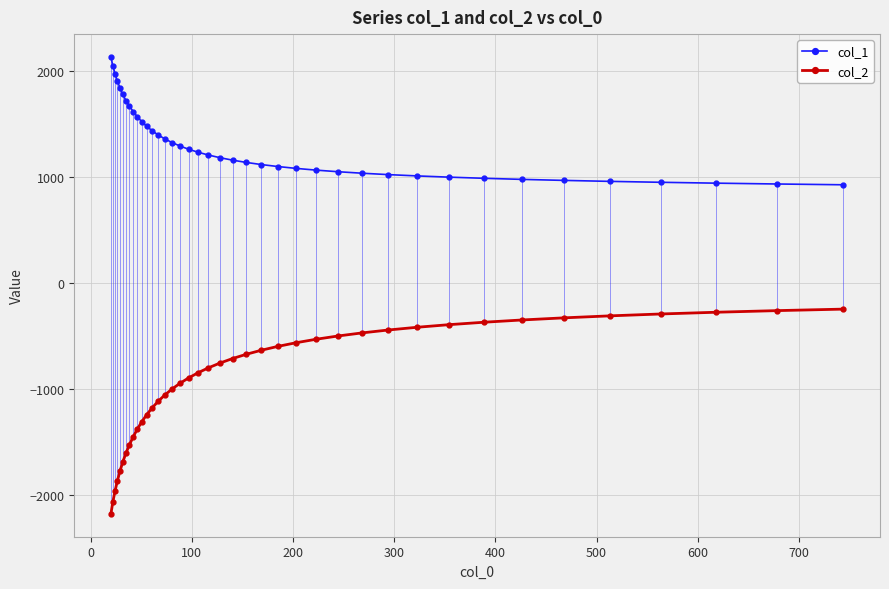

What are all the series names shown in the legend?

col_1, col_2